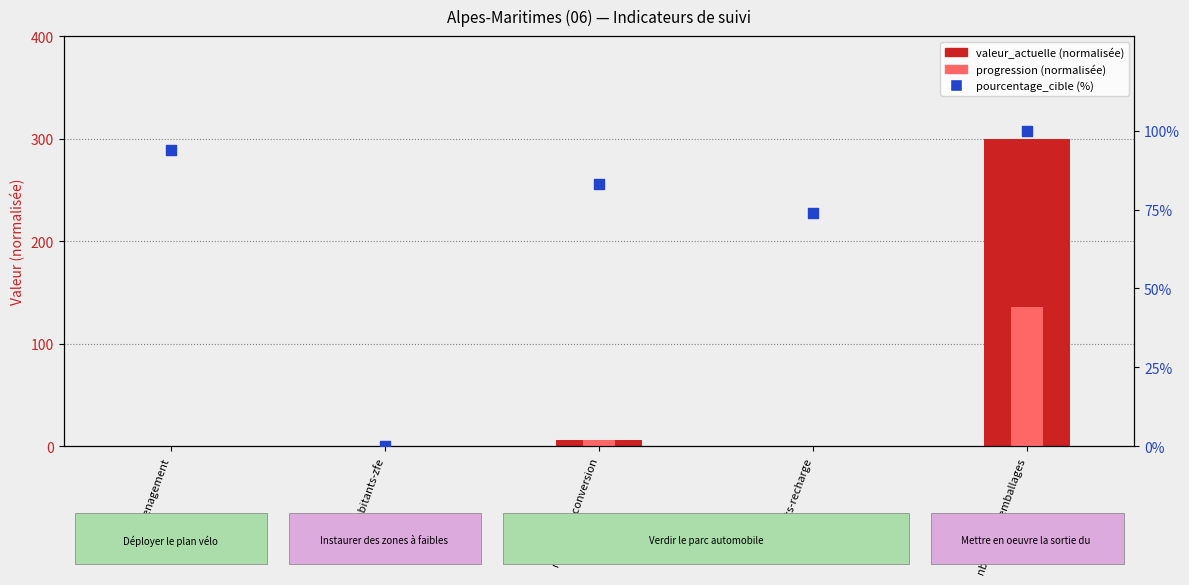

Which series has the largest total across all categories?

pourcentage_cible (%)